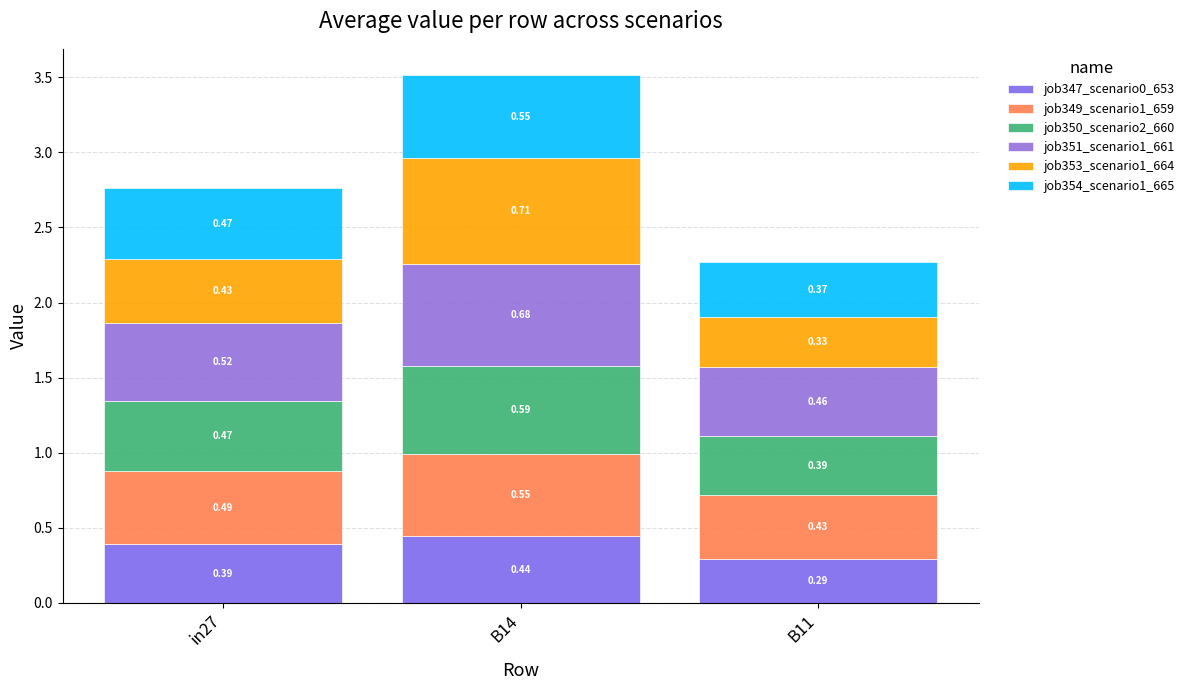

True or false: job351_scenario1_661 has a value of 0.5 at B11.

True